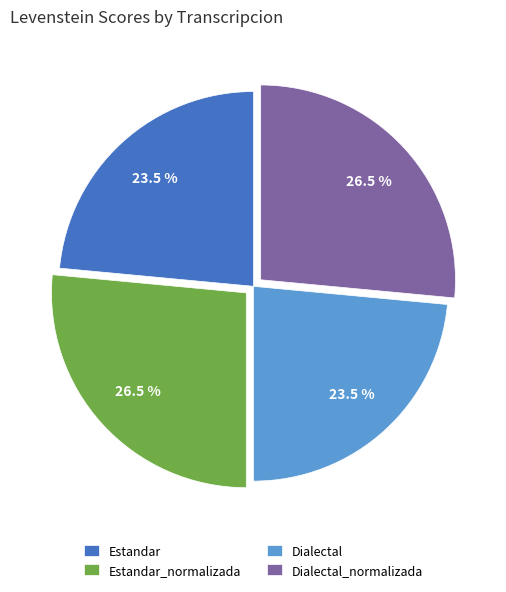

What portion of the pie excludes Dialectal?

76.5%